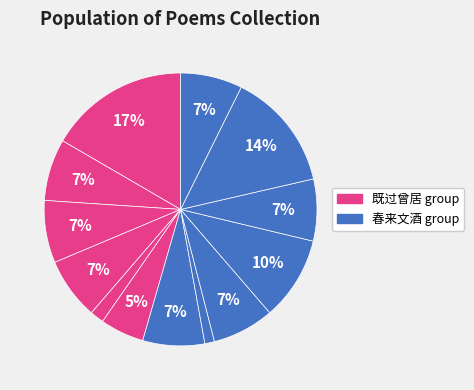

Count the number of slices in the pie.

13